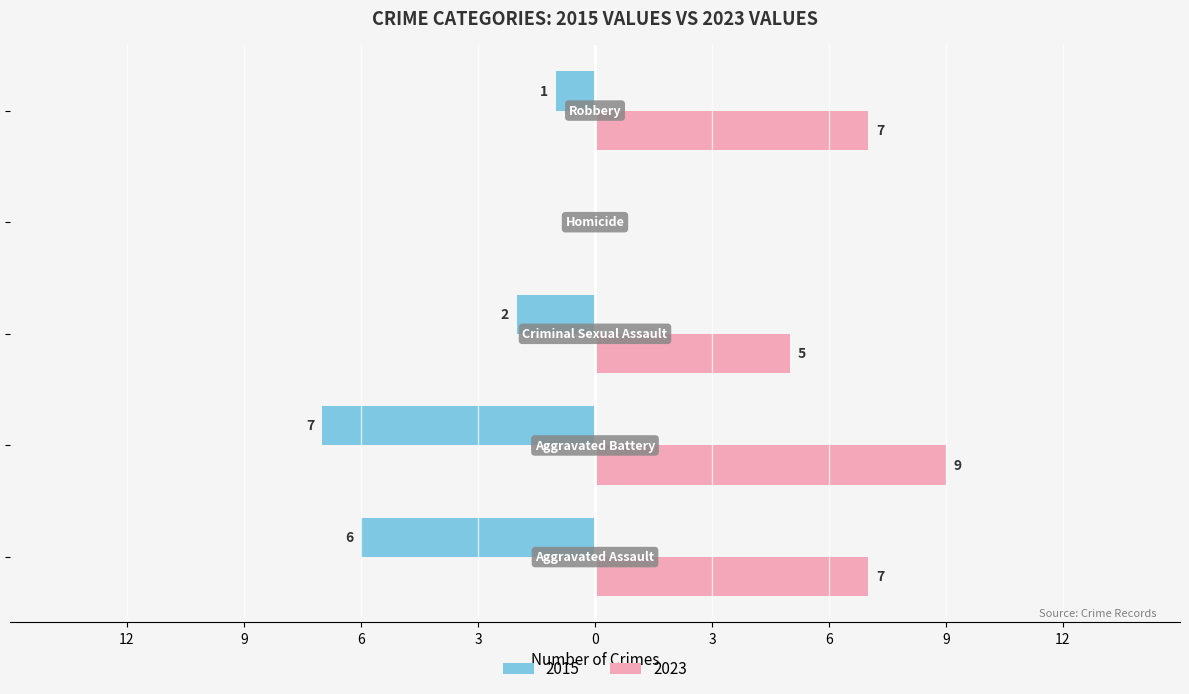

What are all the series names shown in the legend?

2015, 2023